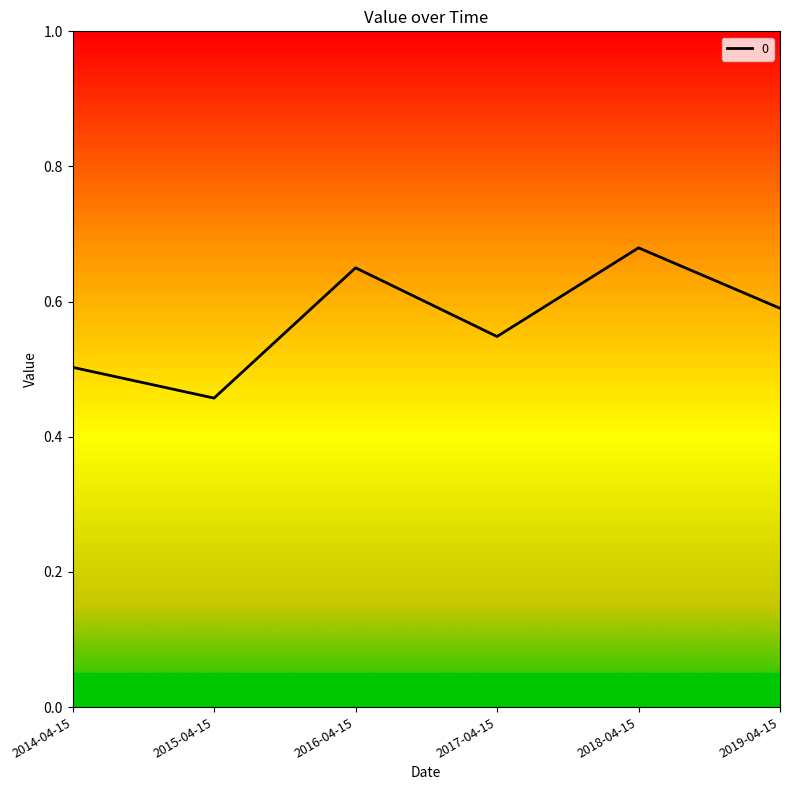

What position from the right is 2015-04-15?

5